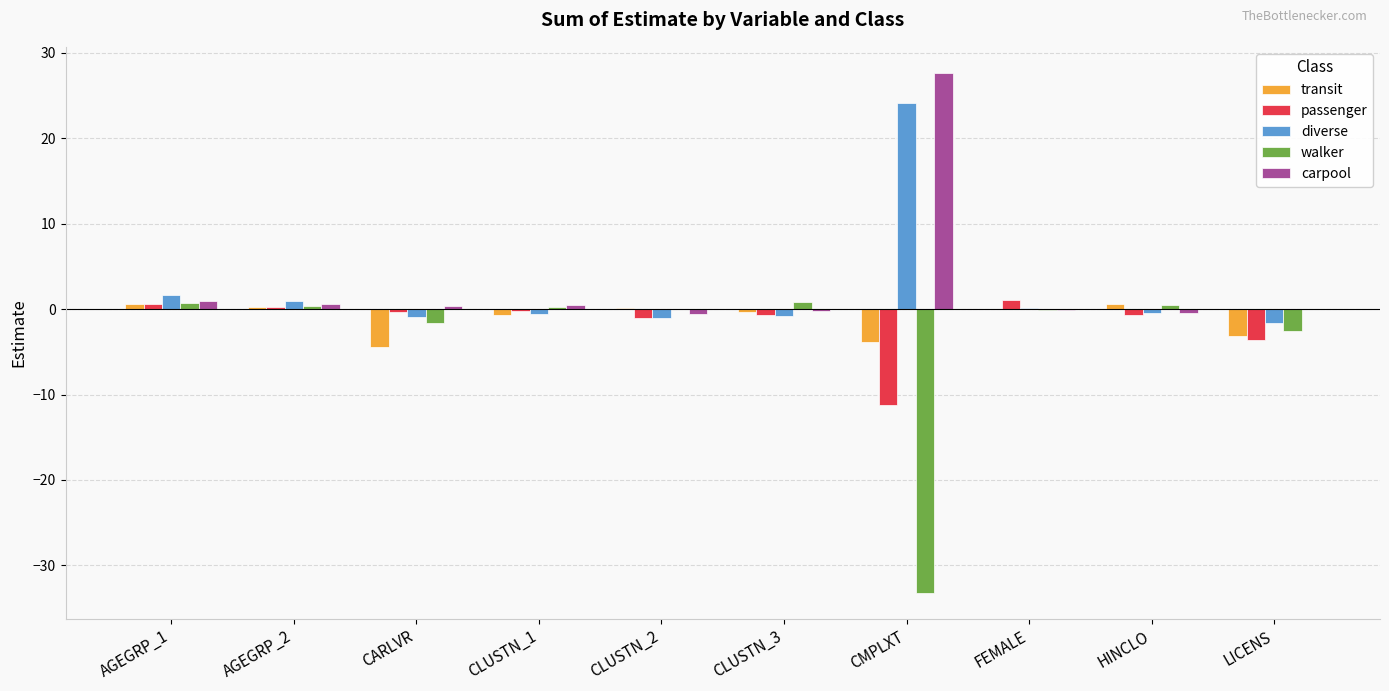

Which series has the largest range (max minus min)?

walker